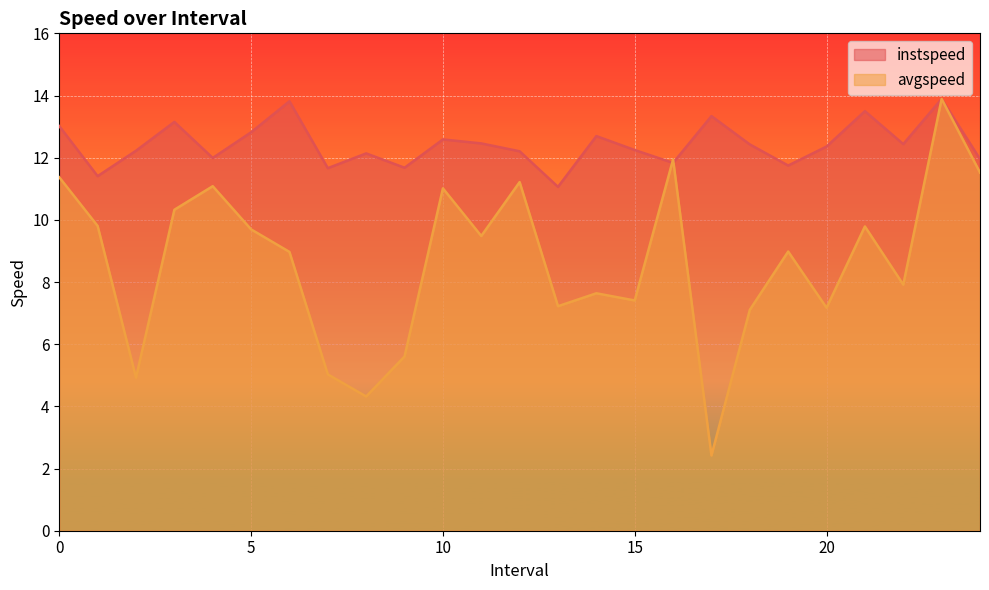

How many data points in instspeed are less than 12?

8